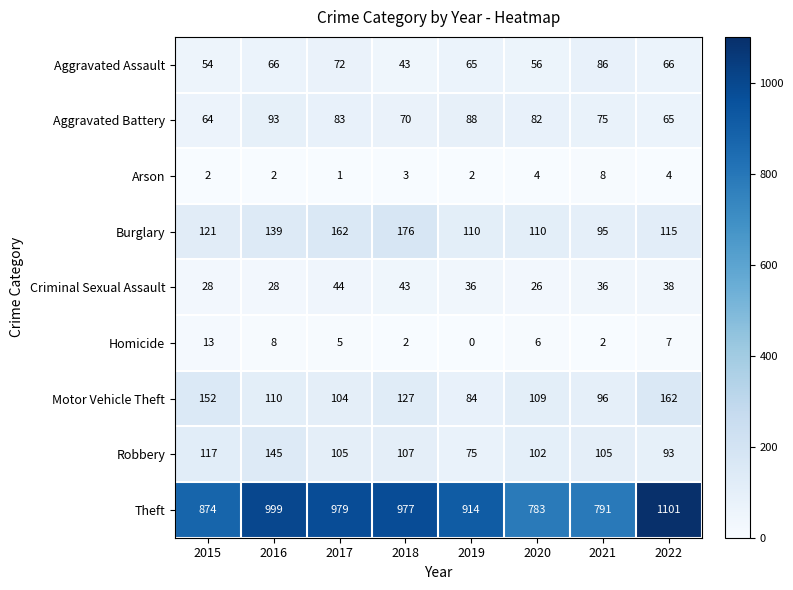

At how many categories does at least one series exceed 693?

8